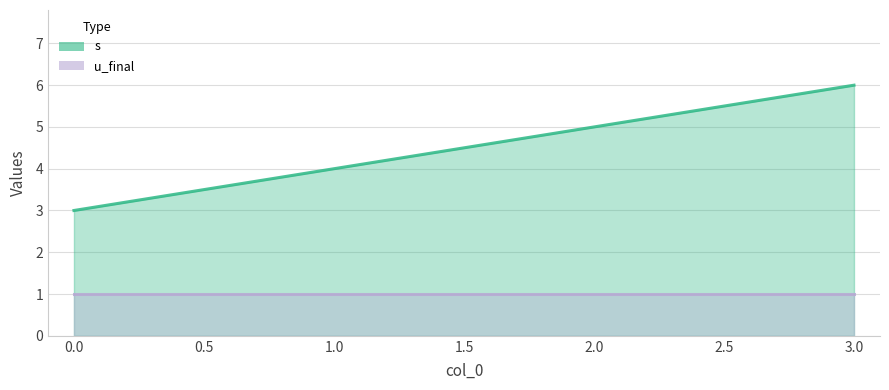

List the labels in order of value, smallest first.

0, 1, 2, 3